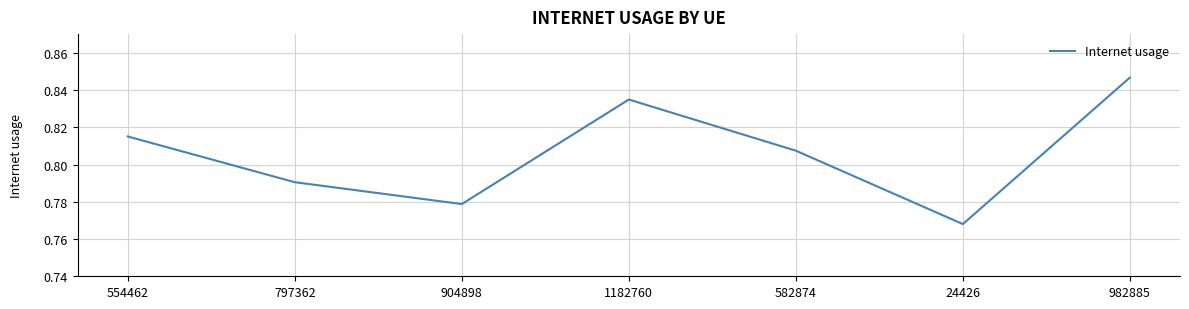

The value at 554462 is 1.2. True or false?

False